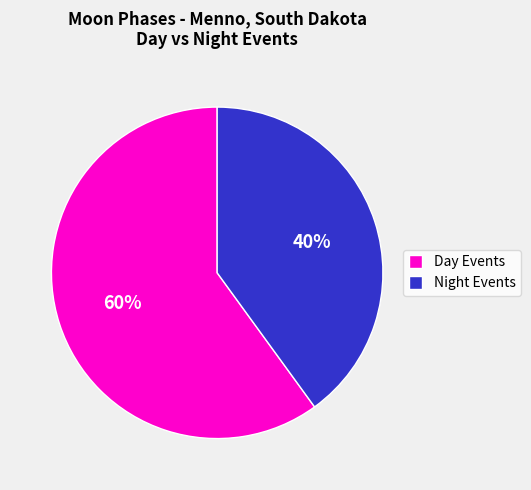

What is the smallest slice in the pie chart?

Night Events